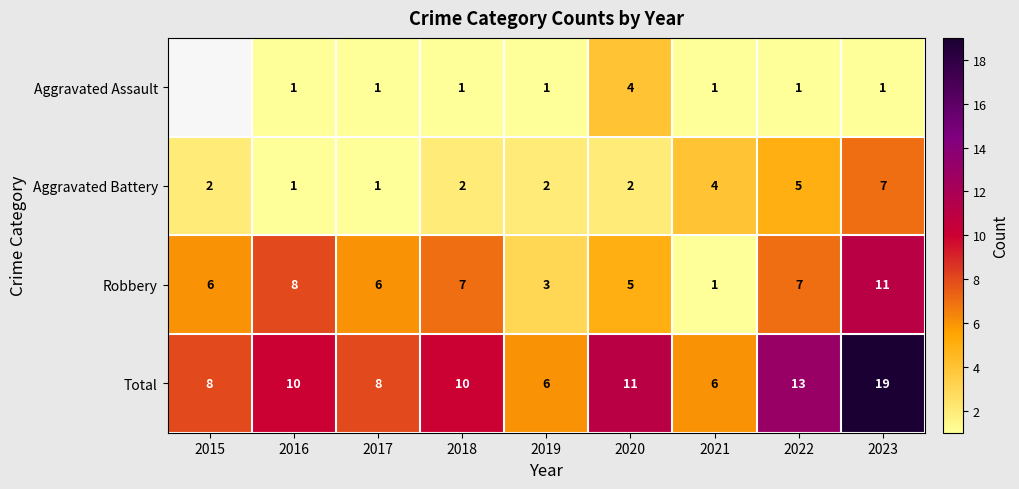

What is the maximum value shown in the chart?

19.0